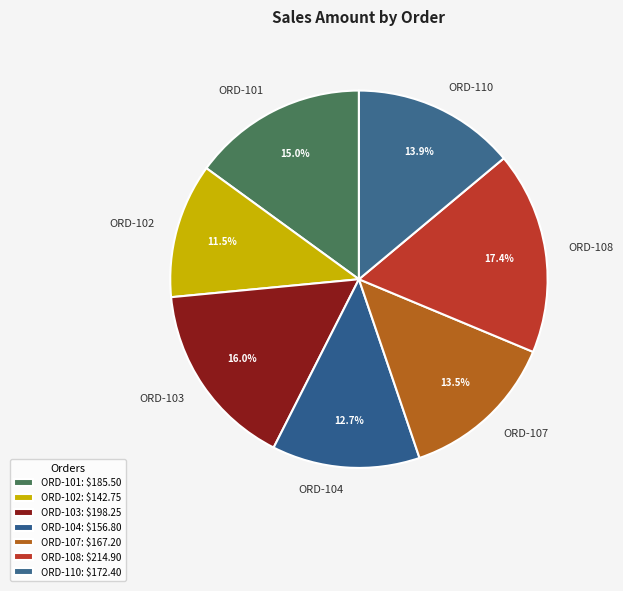

The ORD-104 slice represents 13% of the pie. True or false?

True